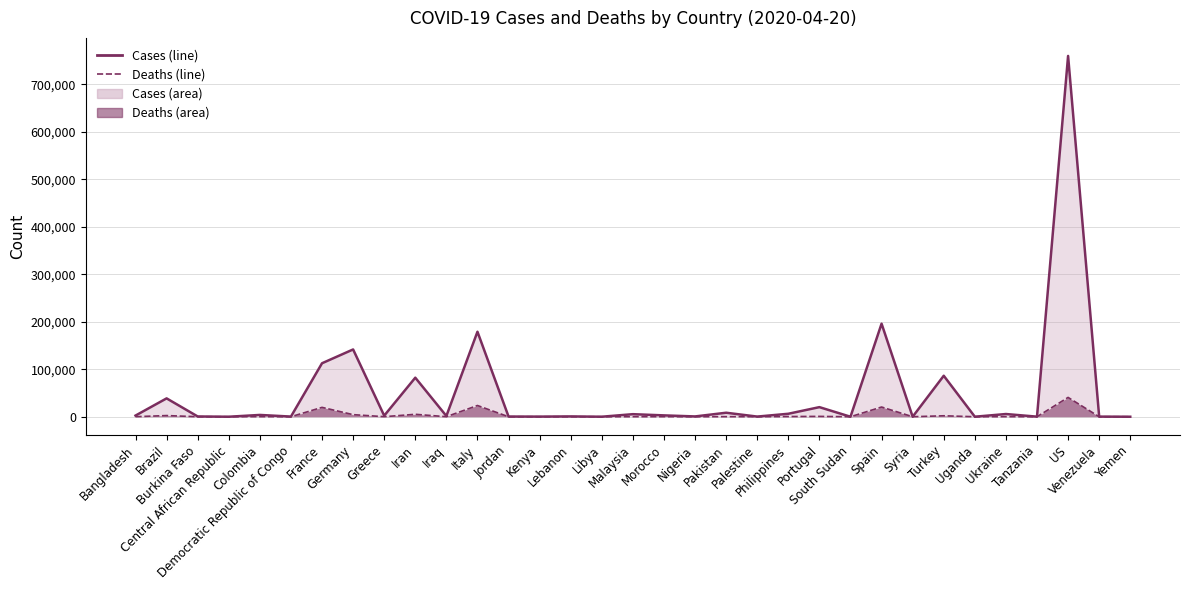

What is the total value across all series at Morocco?

2996